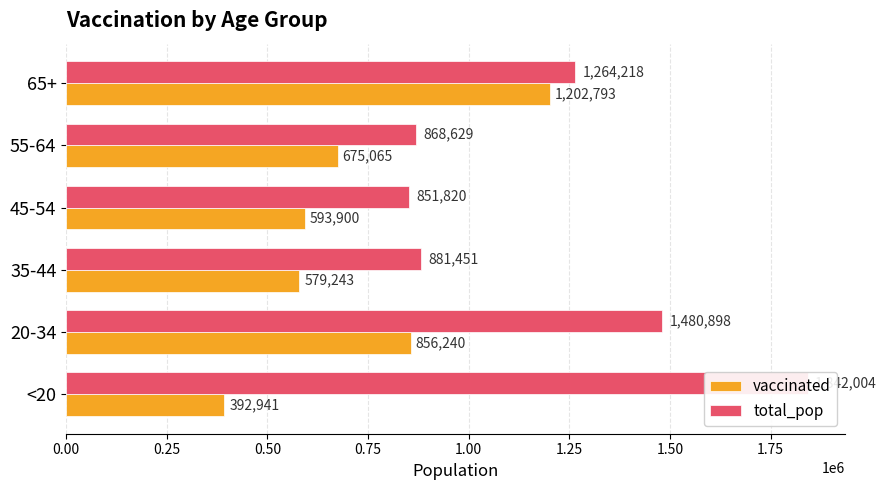

How many distinct data groups are displayed?

2